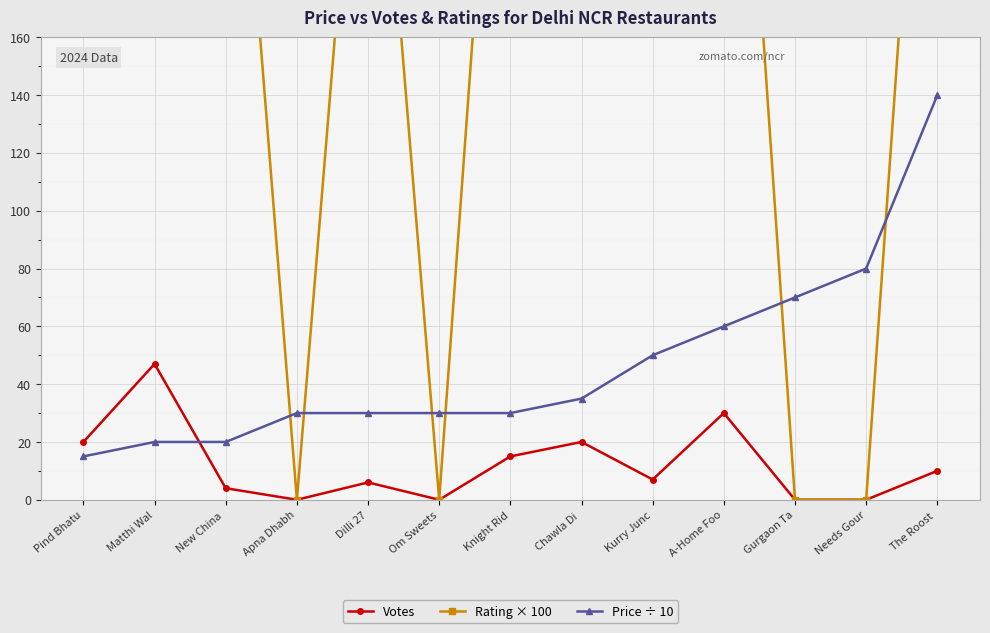

What position from the left is Pind Bhatu?

1